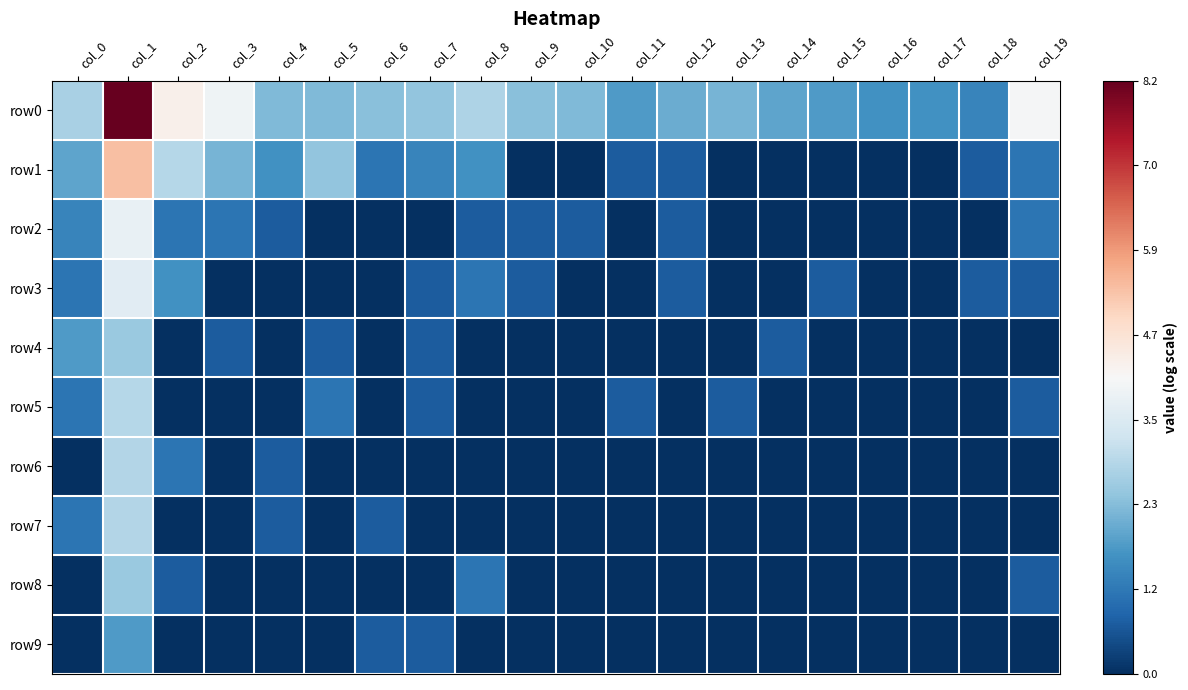

Reading left to right, what are all the values shown in this chart?

row0: col_0=2.8	col_1=8.2	col_2=4.3	col_3=3.9	col_4=2.3	col_5=2.3	col_6=2.4	col_7=2.5	col_8=2.8	col_9=2.4	col_10=2.3	col_11=1.8	col_12=2.1	col_13=2.2	col_14=1.9	col_15=1.8	col_16=1.6	col_17=1.6	col_18=1.4	col_19=4.1
row1: col_0=1.9	col_1=5.3	col_2=2.9	col_3=2.2	col_4=1.6	col_5=2.5	col_6=1.1	col_7=1.4	col_8=1.6	col_9=0.0	col_10=0.0	col_11=0.7	col_12=0.7	col_13=0.0	col_14=0.0	col_15=0.0	col_16=0.0	col_17=0.0	col_18=0.7	col_19=1.1
row2: col_0=1.4	col_1=3.8	col_2=1.1	col_3=1.1	col_4=0.7	col_5=0.0	col_6=0.0	col_7=0.0	col_8=0.7	col_9=0.7	col_10=0.7	col_11=0.0	col_12=0.7	col_13=0.0	col_14=0.0	col_15=0.0	col_16=0.0	col_17=0.0	col_18=0.0	col_19=1.1
row3: col_0=1.1	col_1=3.6	col_2=1.6	col_3=0.0	col_4=0.0	col_5=0.0	col_6=0.0	col_7=0.7	col_8=1.1	col_9=0.7	col_10=0.0	col_11=0.0	col_12=0.7	col_13=0.0	col_14=0.0	col_15=0.7	col_16=0.0	col_17=0.0	col_18=0.7	col_19=0.7
row4: col_0=1.8	col_1=2.6	col_2=0.0	col_3=0.7	col_4=0.0	col_5=0.7	col_6=0.0	col_7=0.7	col_8=0.0	col_9=0.0	col_10=0.0	col_11=0.0	col_12=0.0	col_13=0.0	col_14=0.7	col_15=0.0	col_16=0.0	col_17=0.0	col_18=0.0	col_19=0.0
row5: col_0=1.1	col_1=2.9	col_2=0.0	col_3=0.0	col_4=0.0	col_5=1.1	col_6=0.0	col_7=0.7	col_8=0.0	col_9=0.0	col_10=0.0	col_11=0.7	col_12=0.0	col_13=0.7	col_14=0.0	col_15=0.0	col_16=0.0	col_17=0.0	col_18=0.0	col_19=0.7
row6: col_0=0.0	col_1=2.9	col_2=1.1	col_3=0.0	col_4=0.7	col_5=0.0	col_6=0.0	col_7=0.0	col_8=0.0	col_9=0.0	col_10=0.0	col_11=0.0	col_12=0.0	col_13=0.0	col_14=0.0	col_15=0.0	col_16=0.0	col_17=0.0	col_18=0.0	col_19=0.0
row7: col_0=1.1	col_1=2.9	col_2=0.0	col_3=0.0	col_4=0.7	col_5=0.0	col_6=0.7	col_7=0.0	col_8=0.0	col_9=0.0	col_10=0.0	col_11=0.0	col_12=0.0	col_13=0.0	col_14=0.0	col_15=0.0	col_16=0.0	col_17=0.0	col_18=0.0	col_19=0.0
row8: col_0=0.0	col_1=2.6	col_2=0.7	col_3=0.0	col_4=0.0	col_5=0.0	col_6=0.0	col_7=0.0	col_8=1.1	col_9=0.0	col_10=0.0	col_11=0.0	col_12=0.0	col_13=0.0	col_14=0.0	col_15=0.0	col_16=0.0	col_17=0.0	col_18=0.0	col_19=0.7
row9: col_0=0.0	col_1=1.8	col_2=0.0	col_3=0.0	col_4=0.0	col_5=0.0	col_6=0.7	col_7=0.7	col_8=0.0	col_9=0.0	col_10=0.0	col_11=0.0	col_12=0.0	col_13=0.0	col_14=0.0	col_15=0.0	col_16=0.0	col_17=0.0	col_18=0.0	col_19=0.0